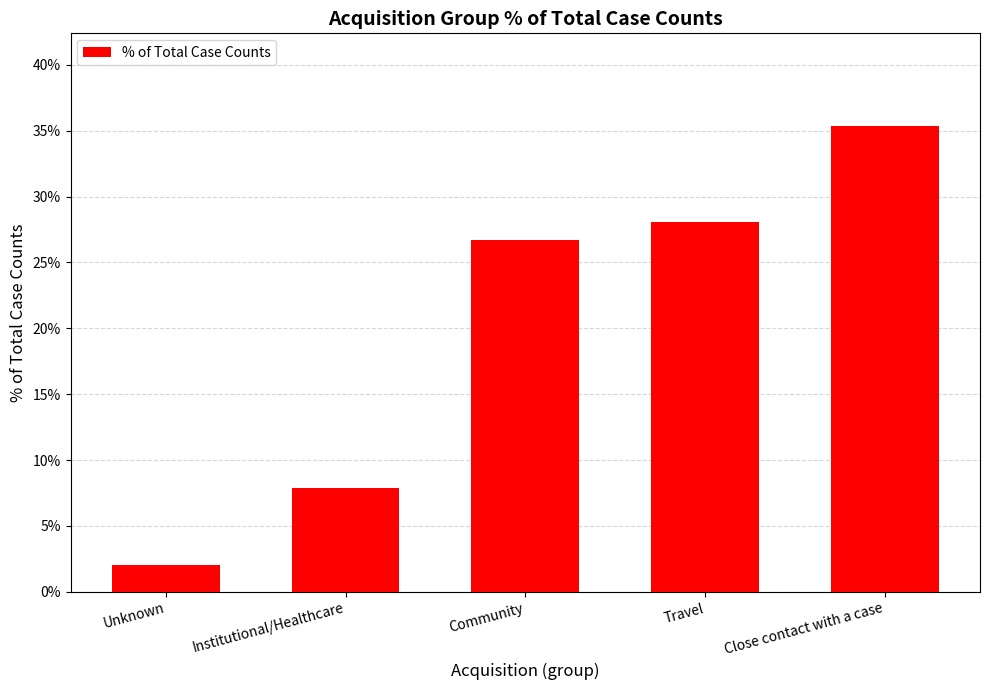

Does the chart contain any negative values?

No